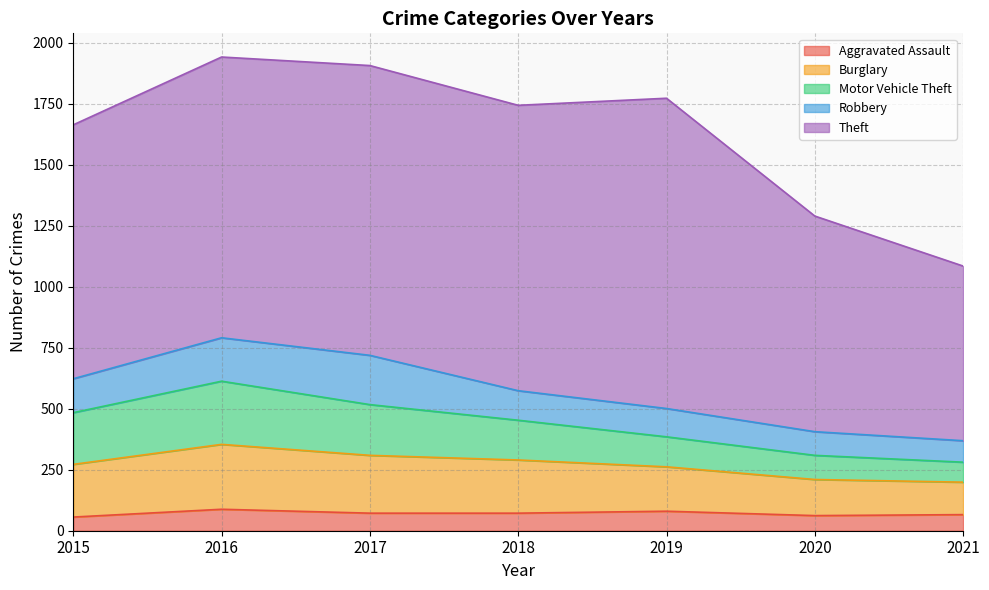

How many series are shown in this chart?

5